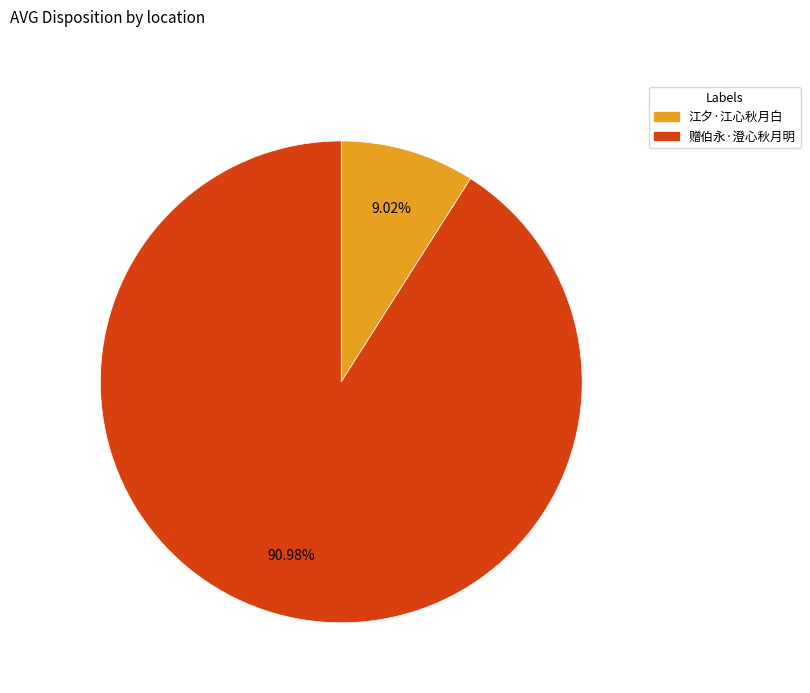

Between 江夕·江心秋月白 and 赠伯永·澄心秋月明, which is larger?

赠伯永·澄心秋月明